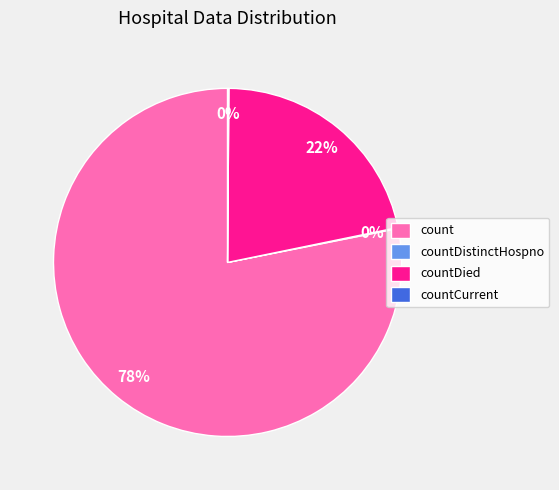

Do count and countDied together represent more than half of the pie?

Yes